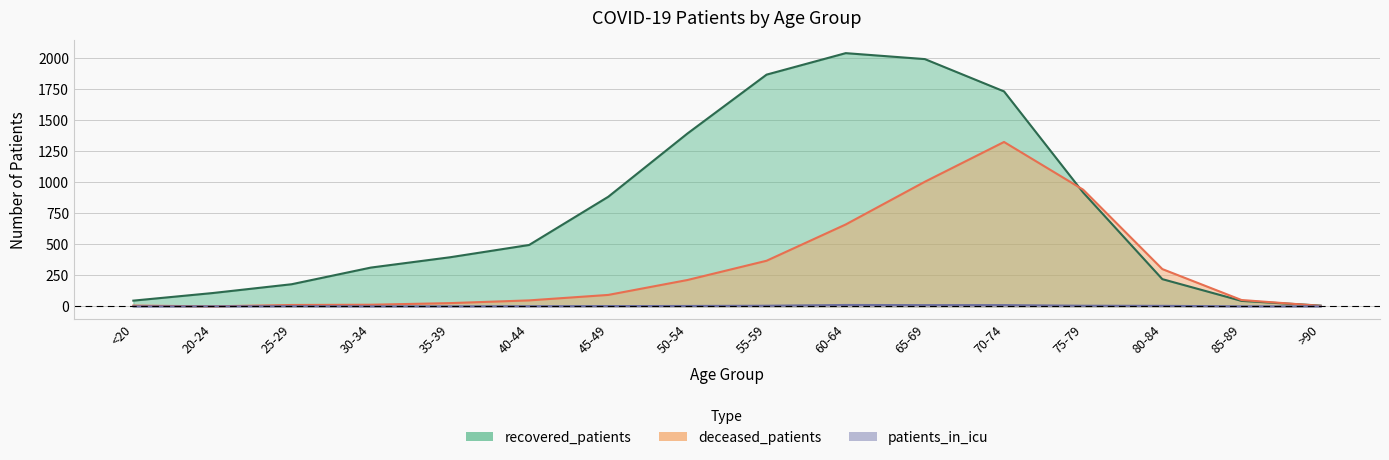

Which series changed the most between 20-24 and 65-69?

recovered_patients